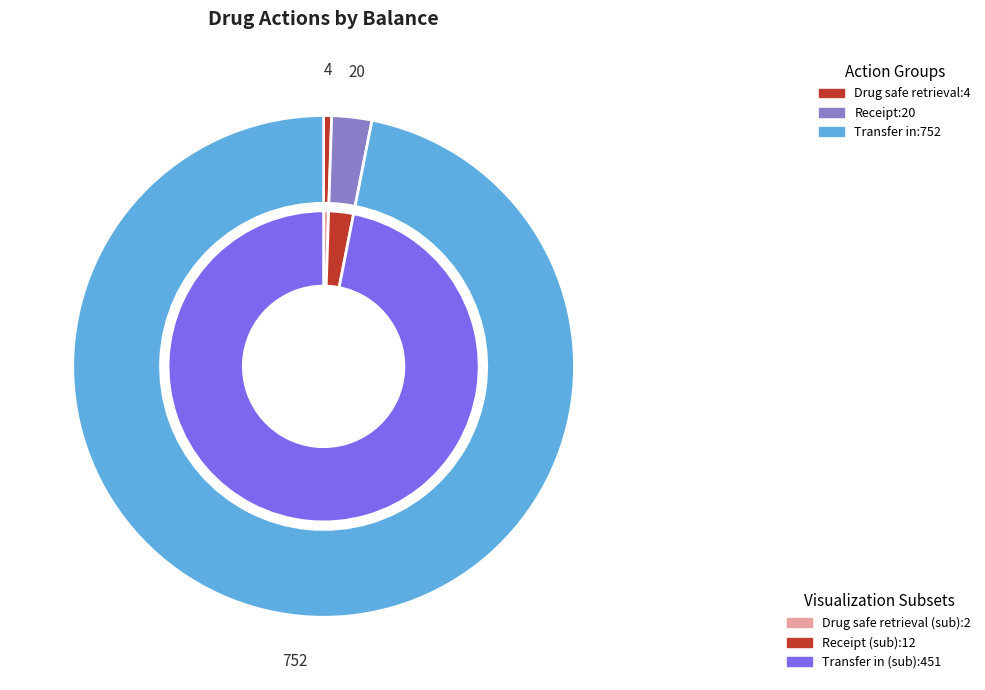

How much of the chart is everything except Adjustment?

100.0%